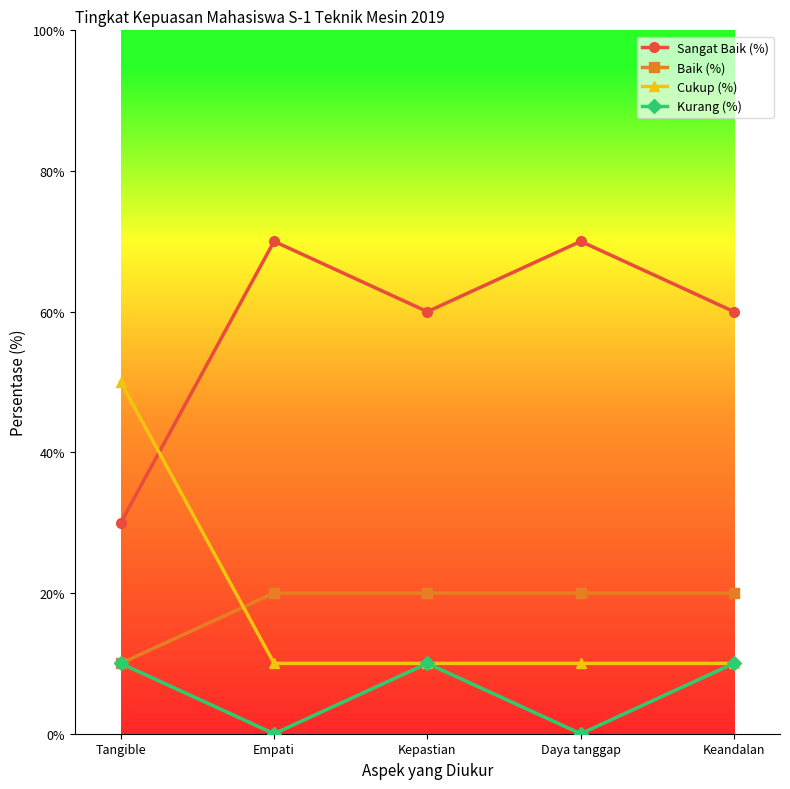

Is it true that Cukup (%) equals 86 at Tangible?

False